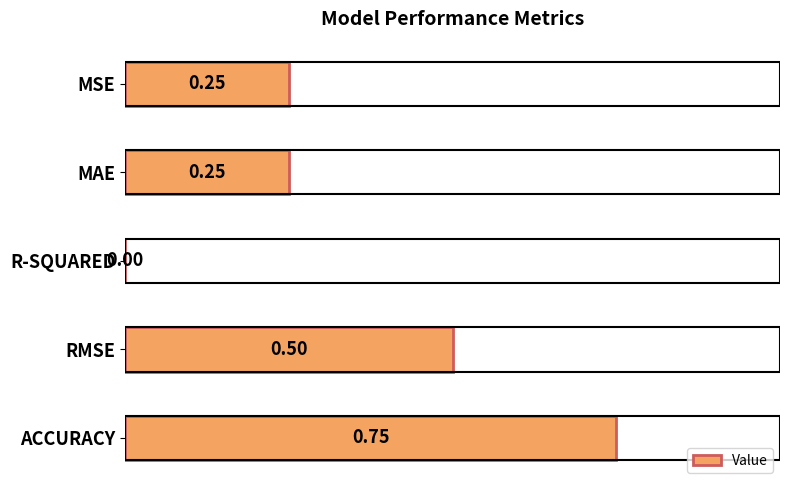

Which has a higher value, R-SQUARED or MSE?

MSE